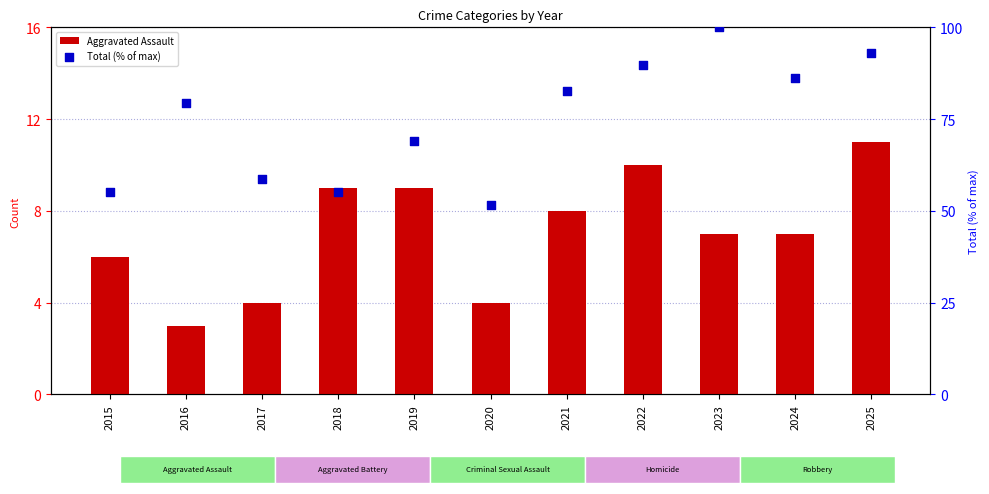

What is the total value across all series at 2021?

90.8